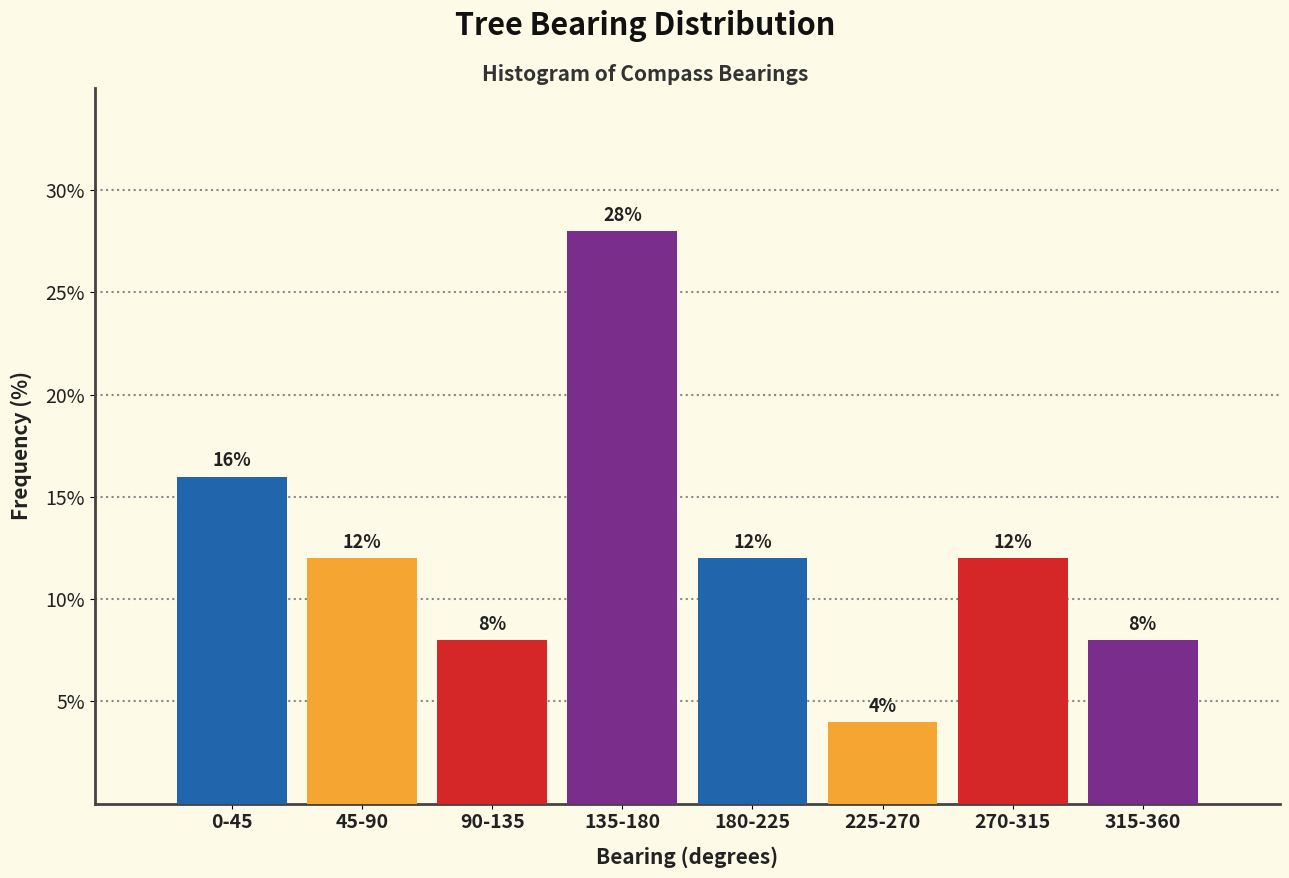

Reading right to left, what are all the values shown in this chart?

8.0	12.0	4.0	12.0	28.0	8.0	12.0	16.0